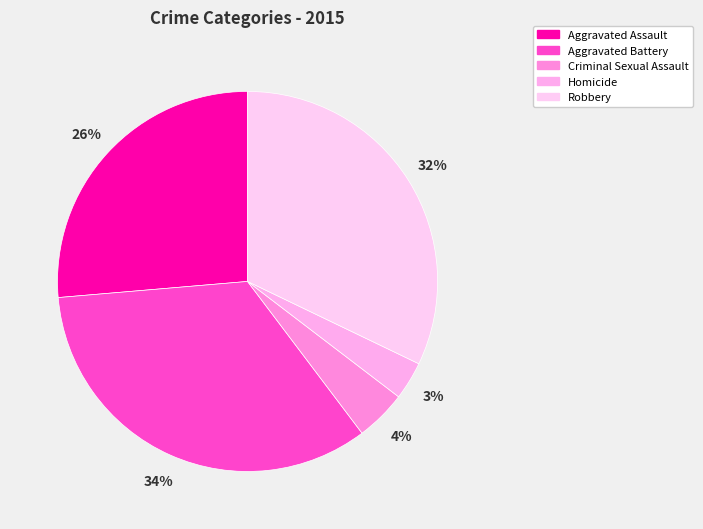

What percentage is the Robbery slice, to the nearest percent?

32%